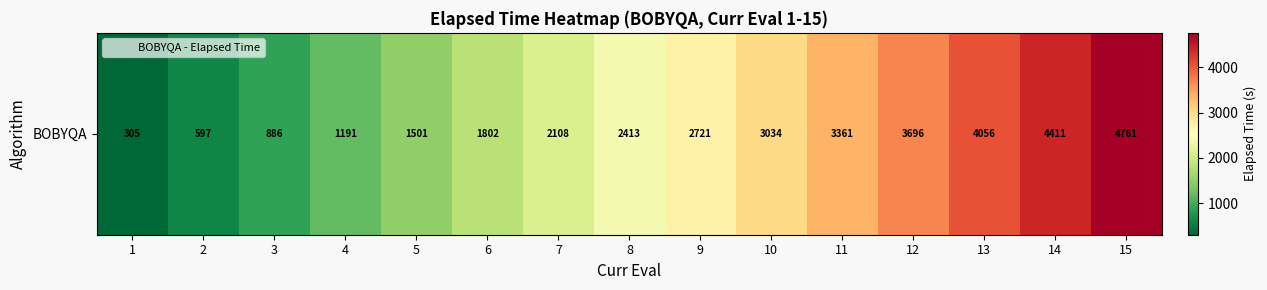

Rank the categories by value from highest to lowest.

15, 14, 13, 12, 11, 10, 9, 8, 7, 6, 5, 4, 3, 2, 1